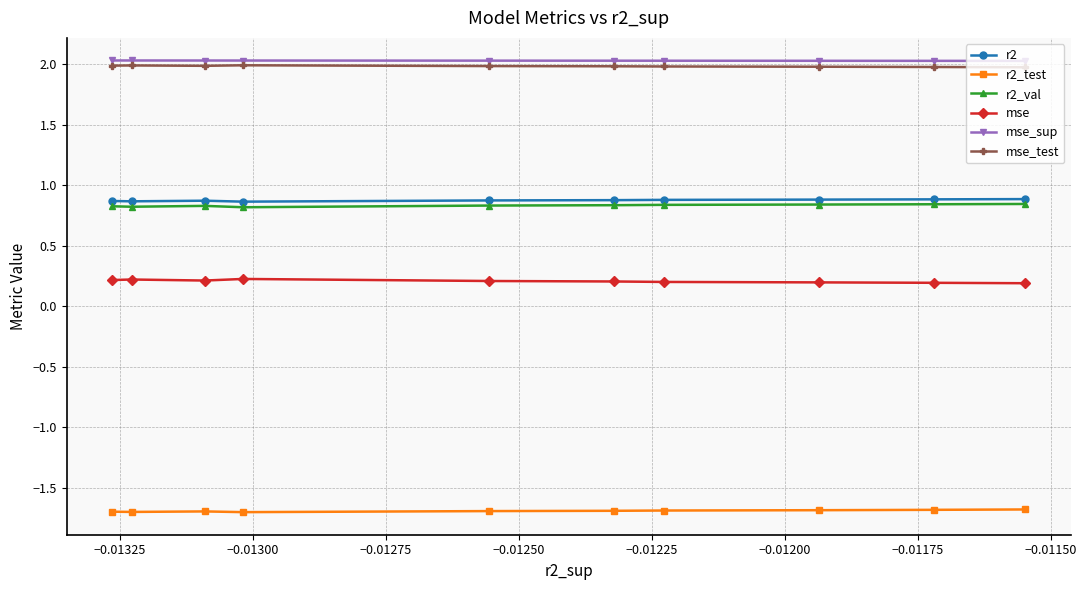

What is the greatest value displayed?

2.0